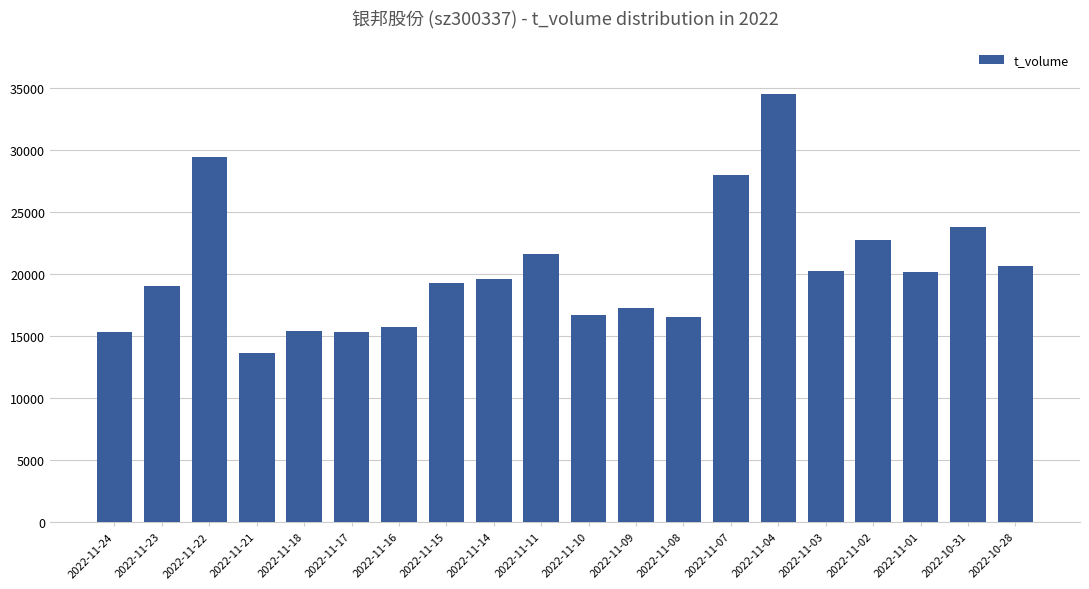

Which has a higher value, 2022-11-03 or 2022-11-09?

2022-11-03